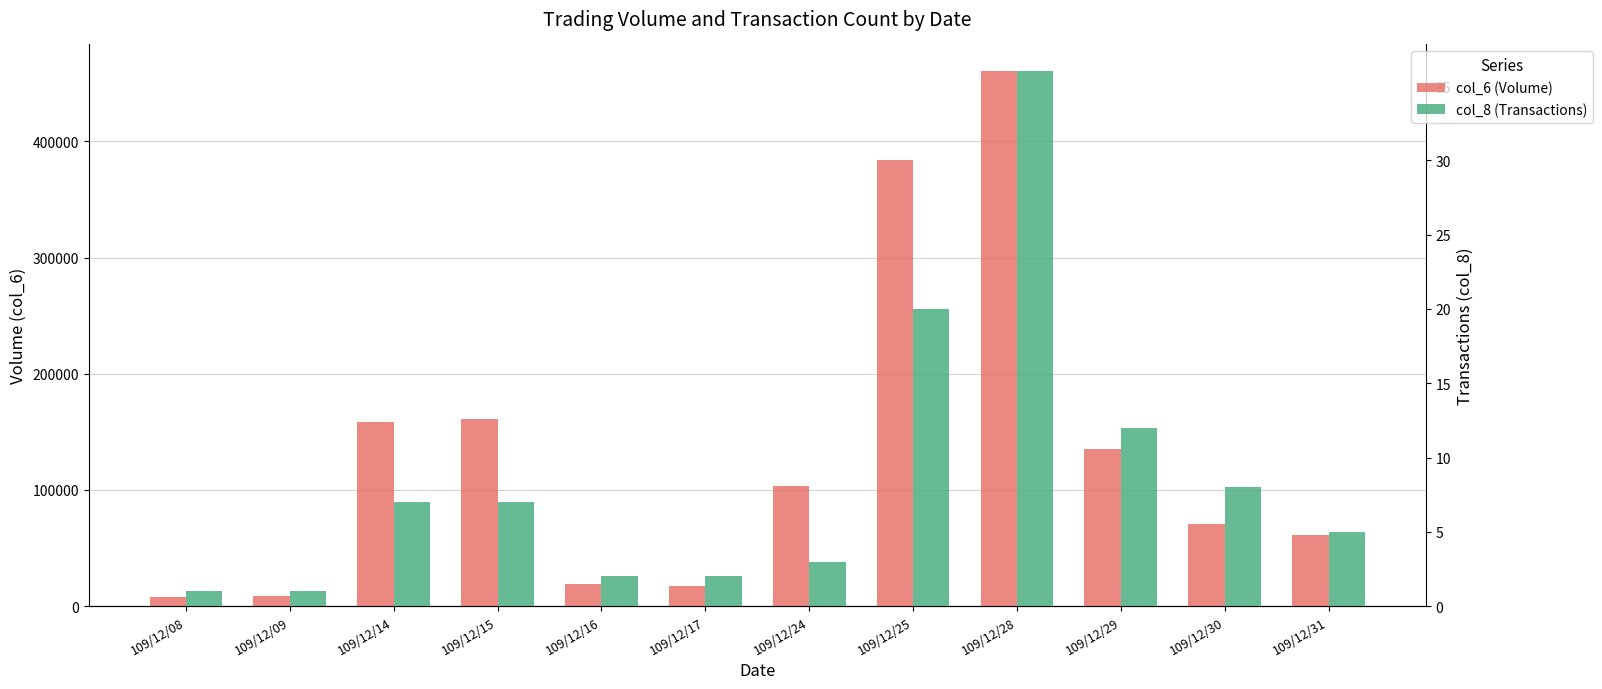

How many data points does each series have?

12